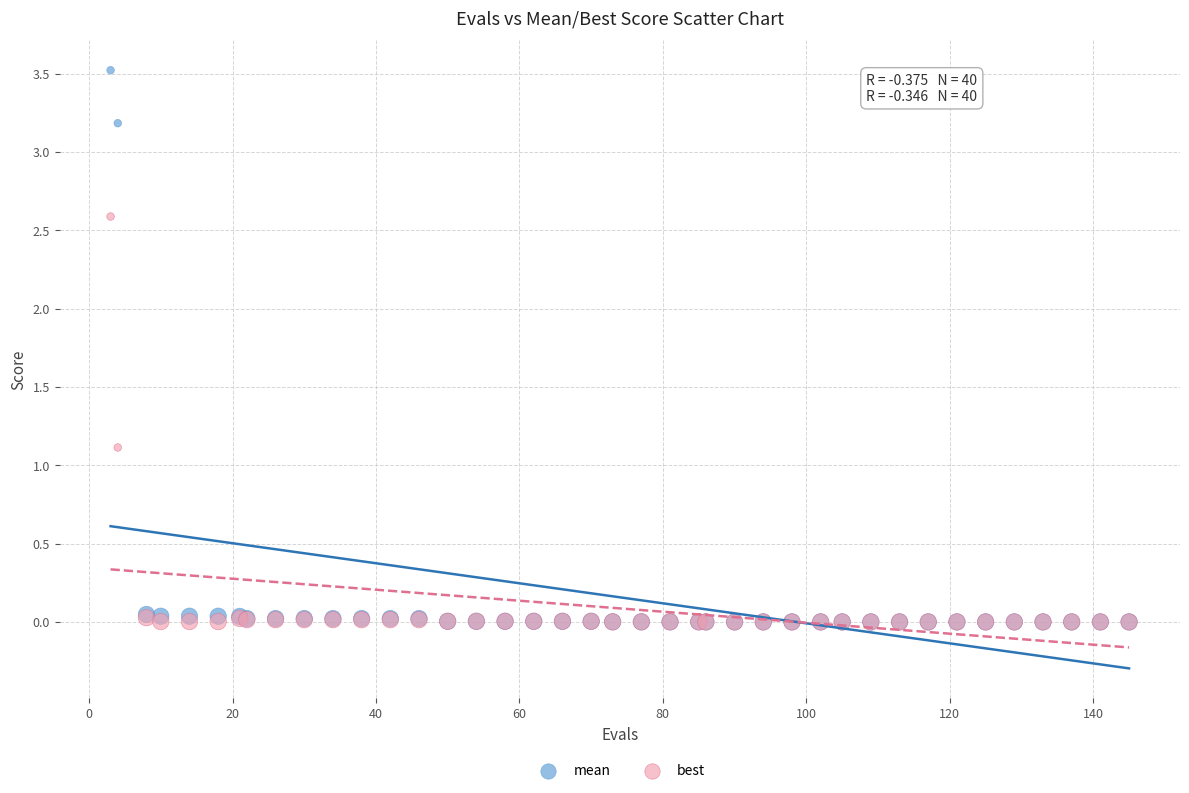

In the best series, what Y value is closest to 1?

1.1